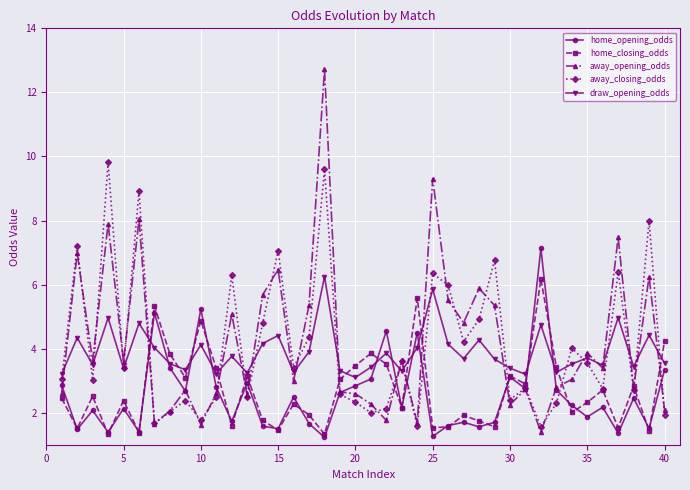

At how many categories does at least one series exceed 1?

40